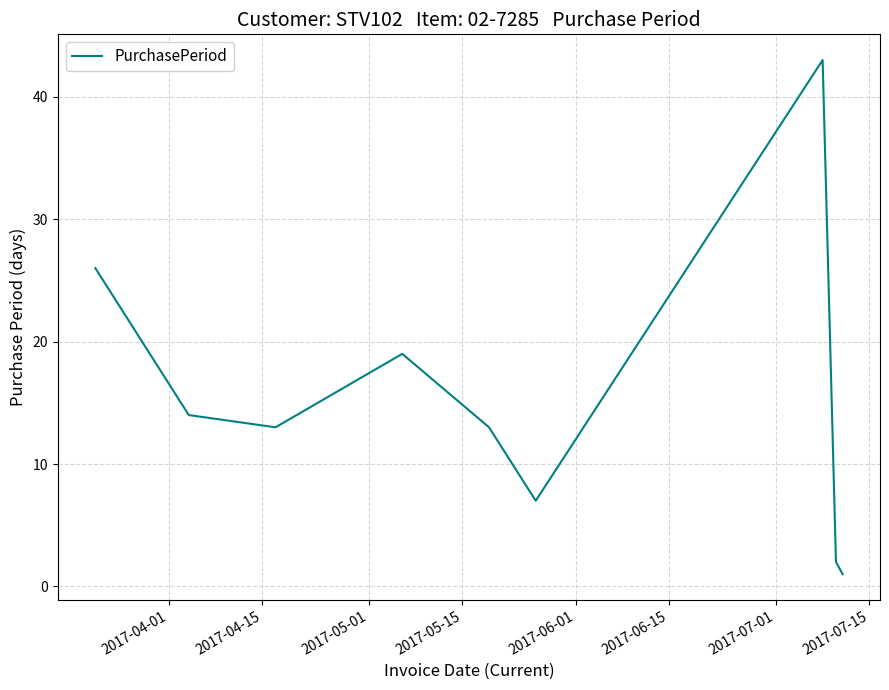

Reading right to left, list all the values displayed in this chart.

1	2	43	7	13	19	13	14	26